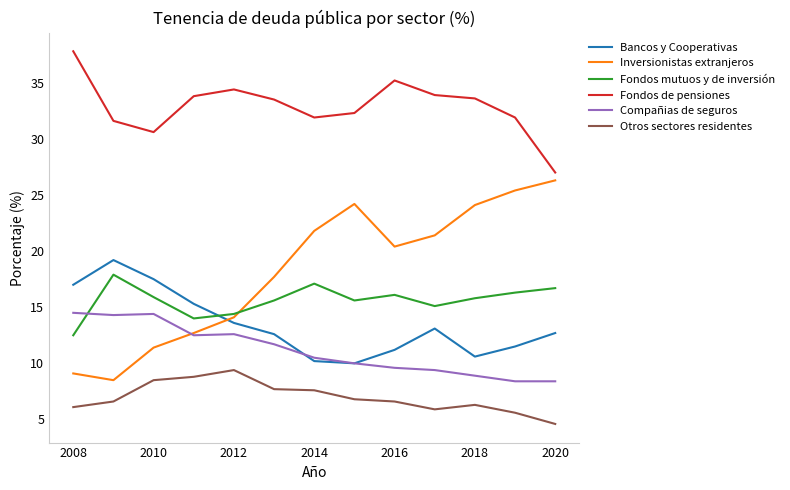

Which series has the largest range (max minus min)?

Inversionistas extranjeros